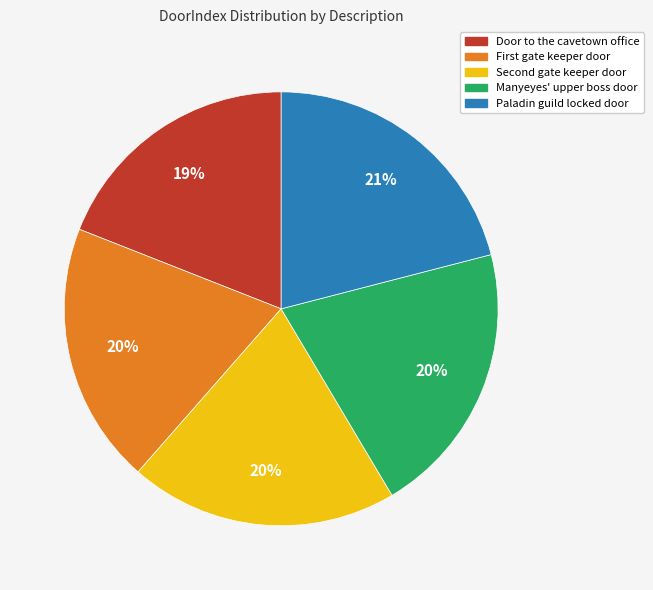

To the nearest percent, what is the average slice percentage?

20%